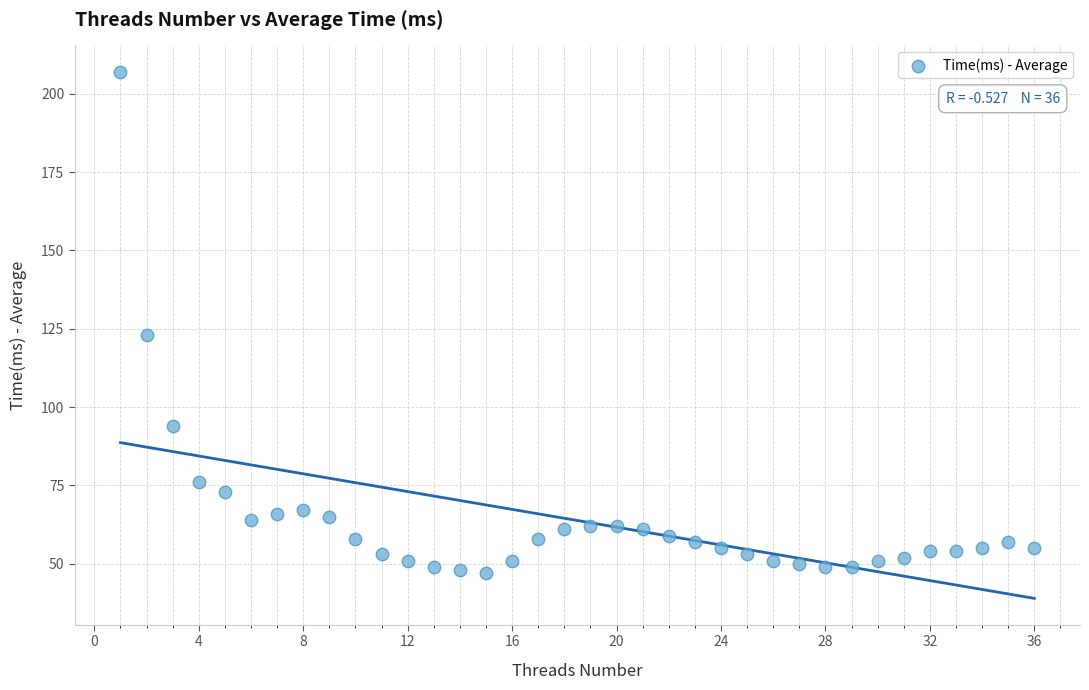

What is the range of X values (max minus min)?

35